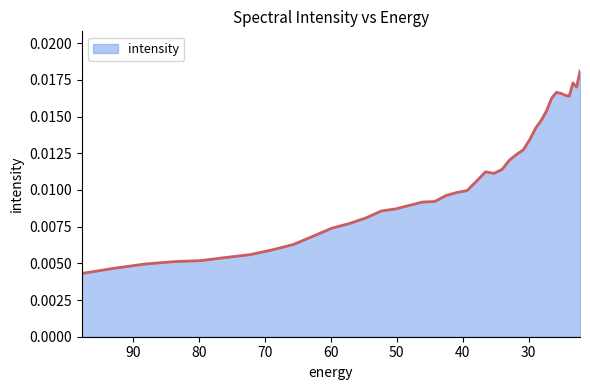

Does the chart have visible grid lines?

No